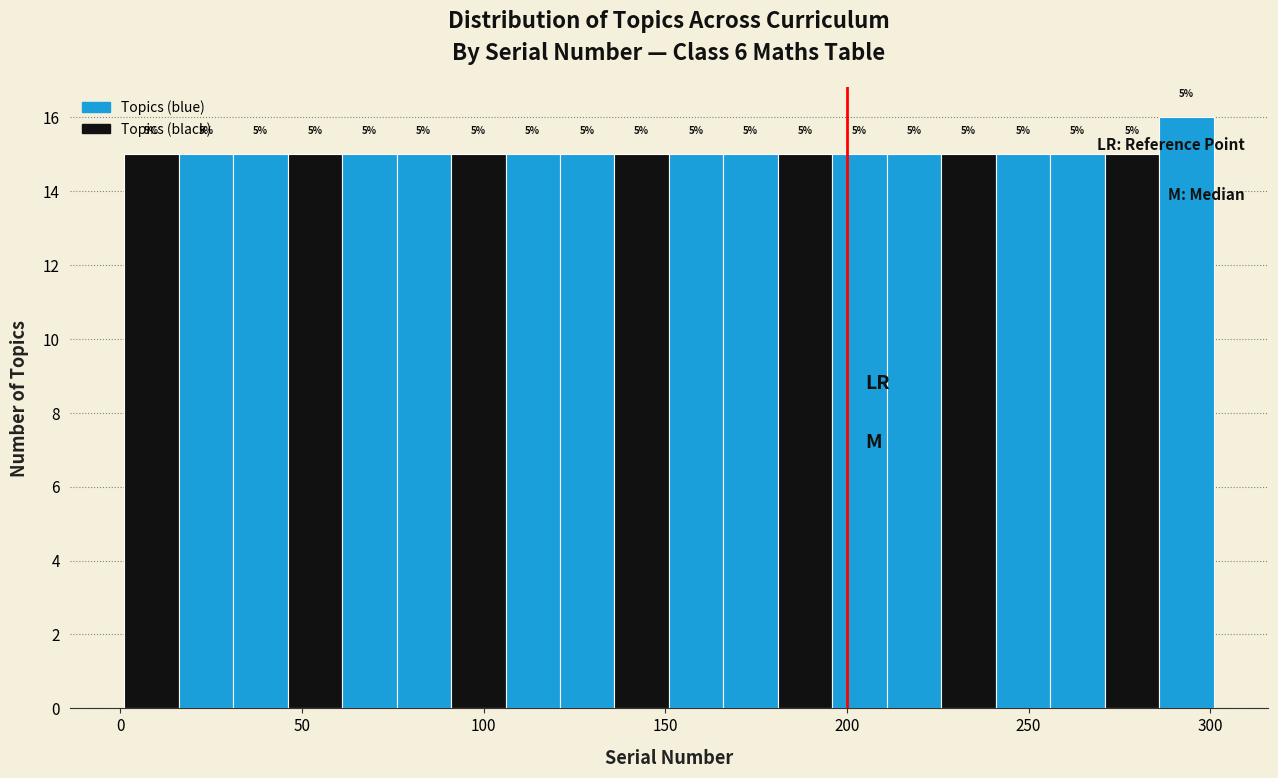

Around what value on the x-axis is the tallest bar? Give the approximate position of its centre, as read against the axis.

295